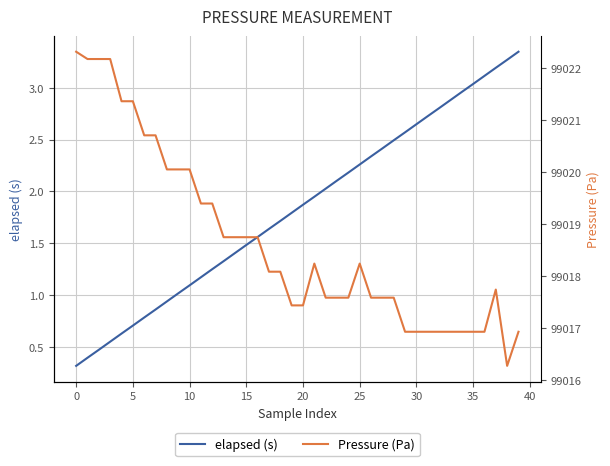

What is the total value across all series at 13?

99020.1